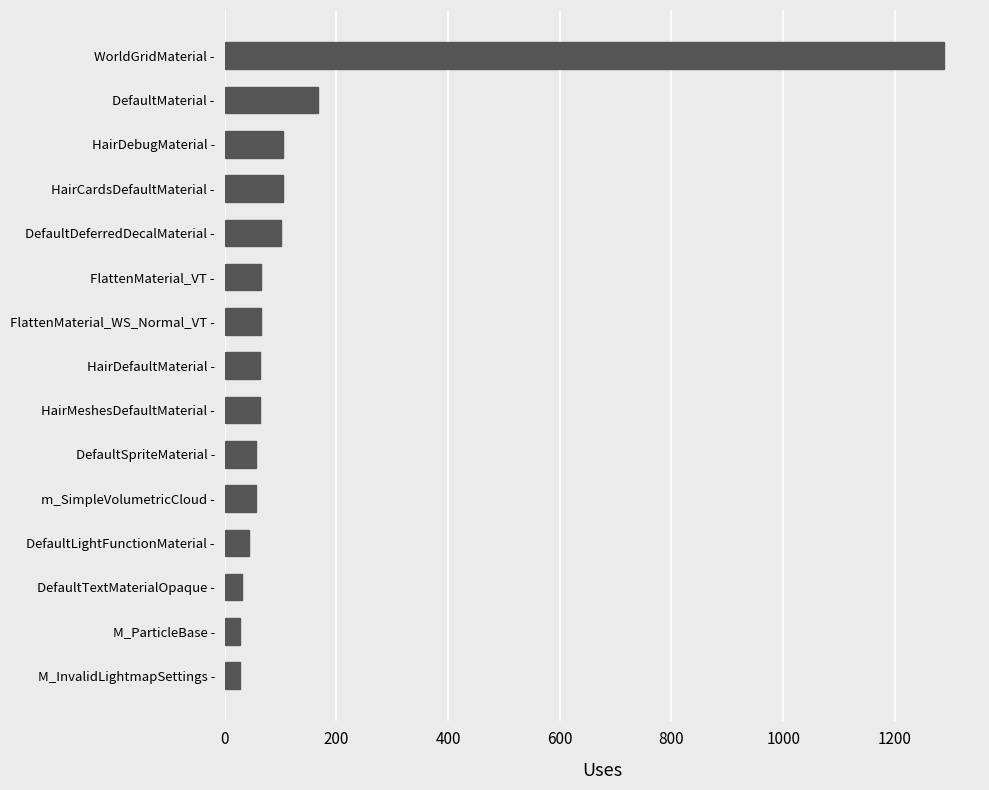

Does the chart contain any negative values?

No